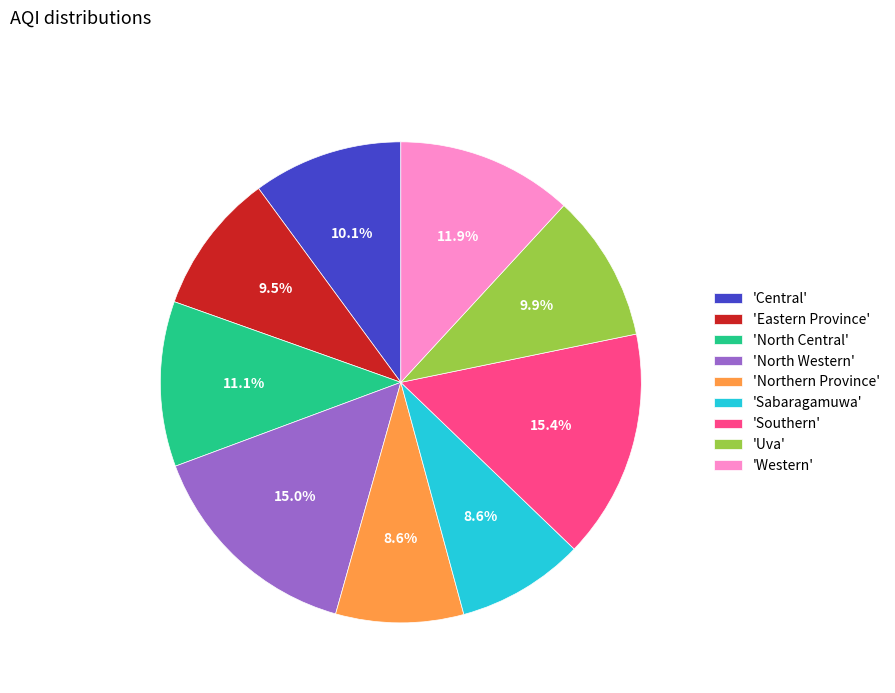

Do 'Sabaragamuwa' and 'Uva' together represent more than half of the pie?

No